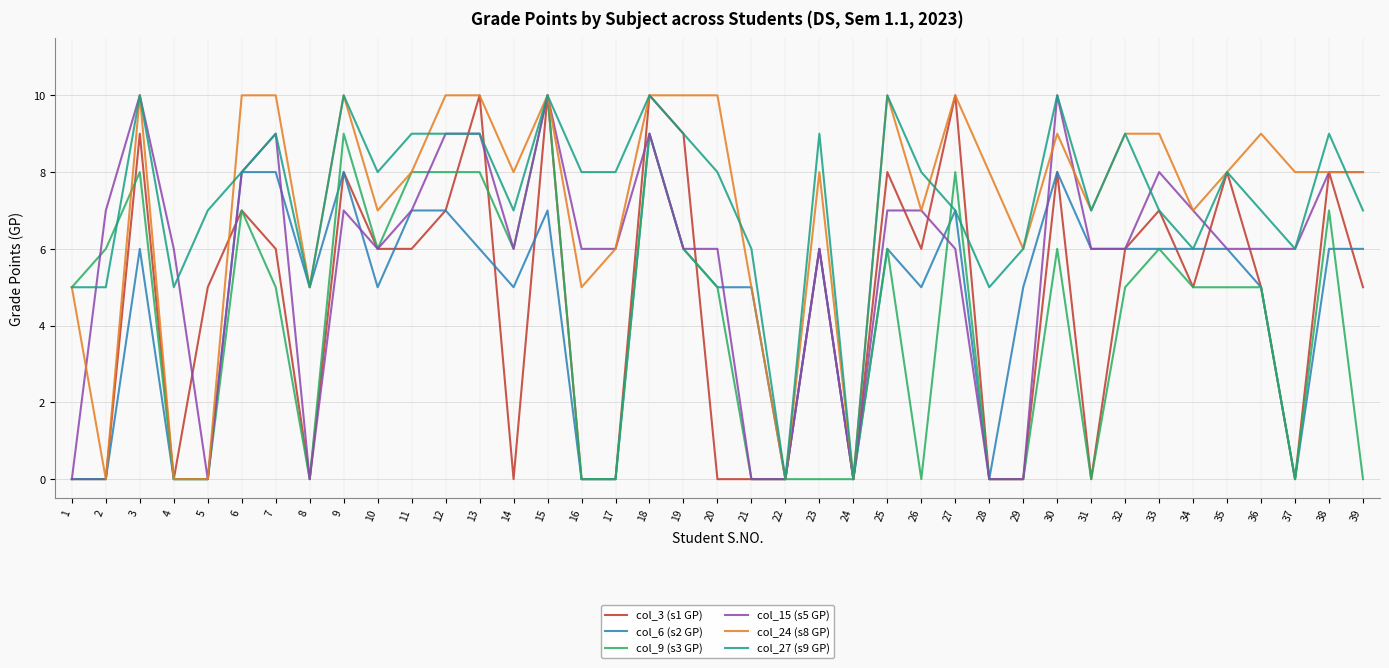

What are all the series names shown in the legend?

col_3 (s1 GP), col_6 (s2 GP), col_9 (s3 GP), col_15 (s5 GP), col_24 (s8 GP), col_27 (s9 GP)